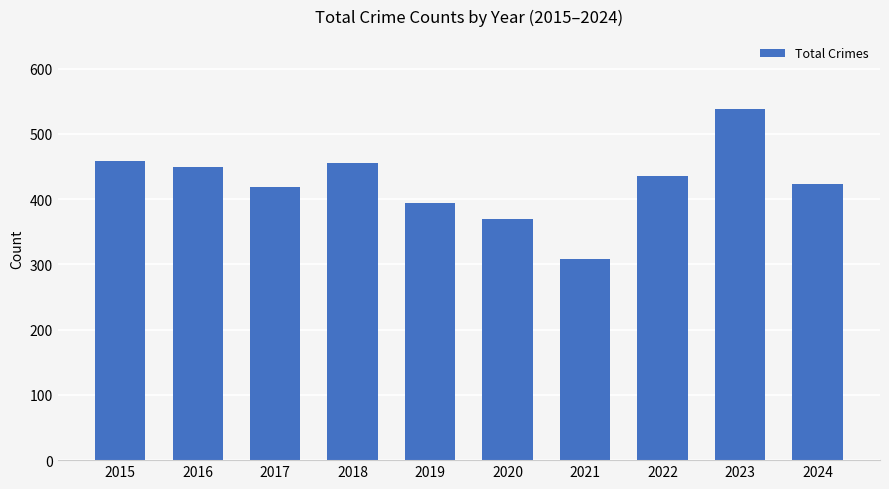

Read the value at 2020, to the nearest 5.

370